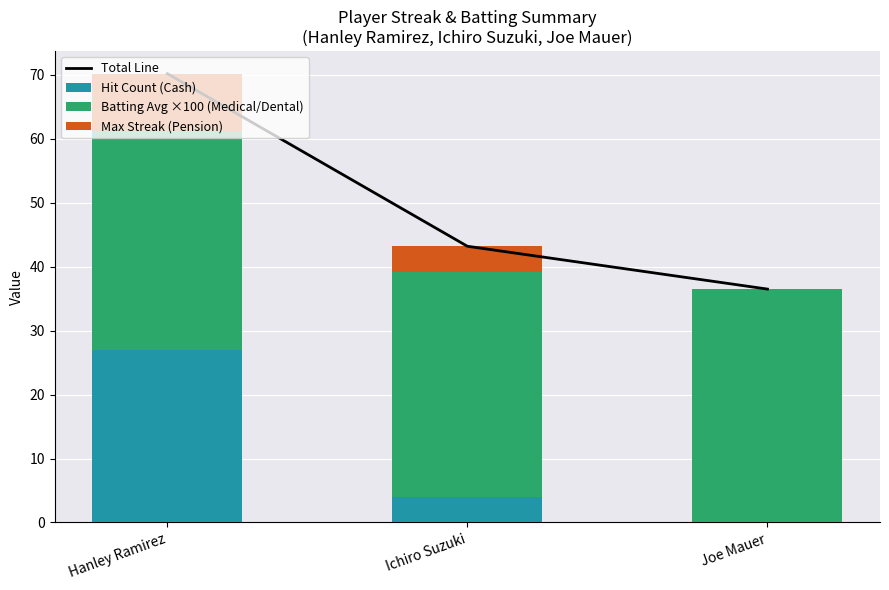

True or false: Total Line has a value of 43.2 at Ichiro Suzuki.

True